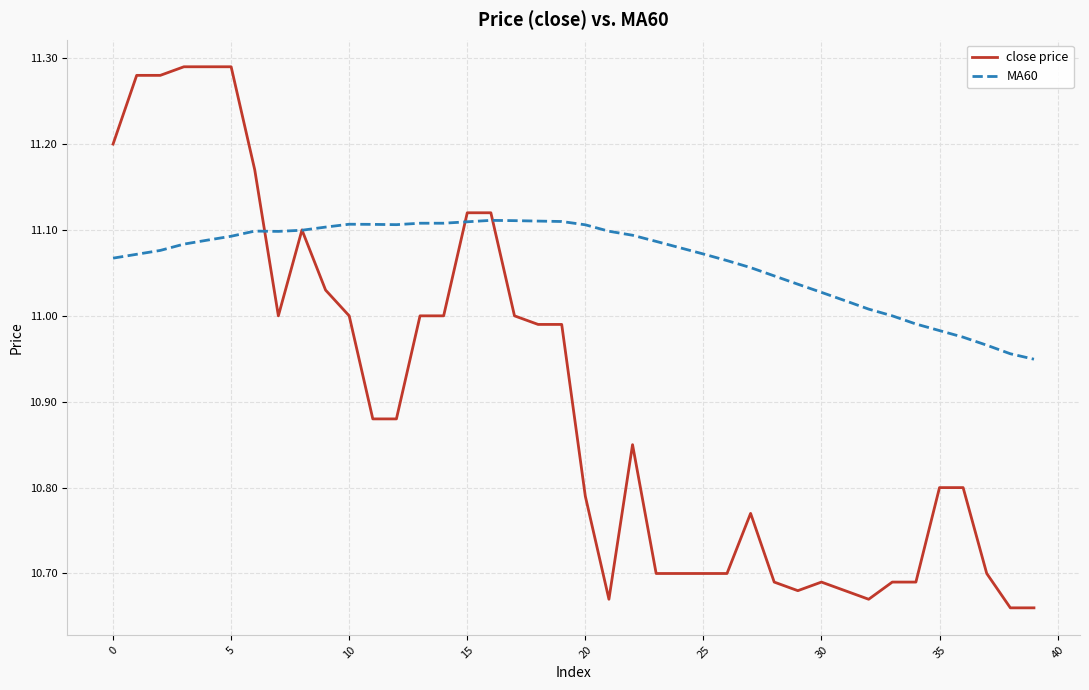

Which series has the largest total across all categories?

MA60